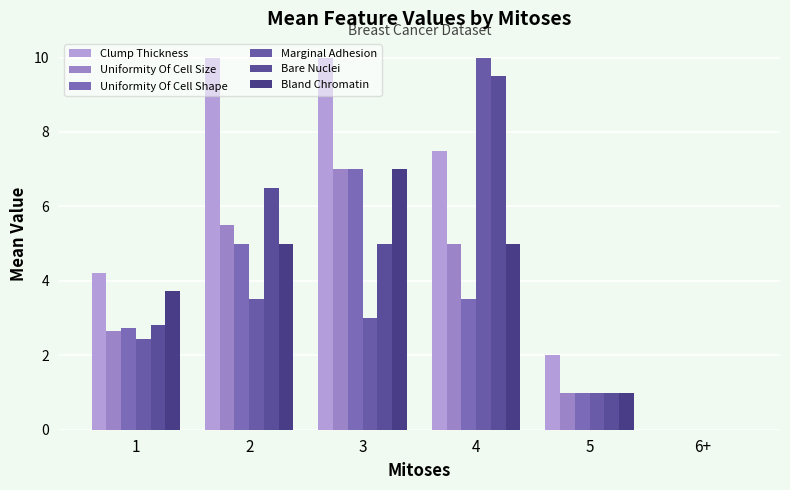

What are all the series names shown in the legend?

Clump Thickness, Uniformity Of Cell Size, Uniformity Of Cell Shape, Marginal Adhesion, Bare Nuclei, Bland Chromatin